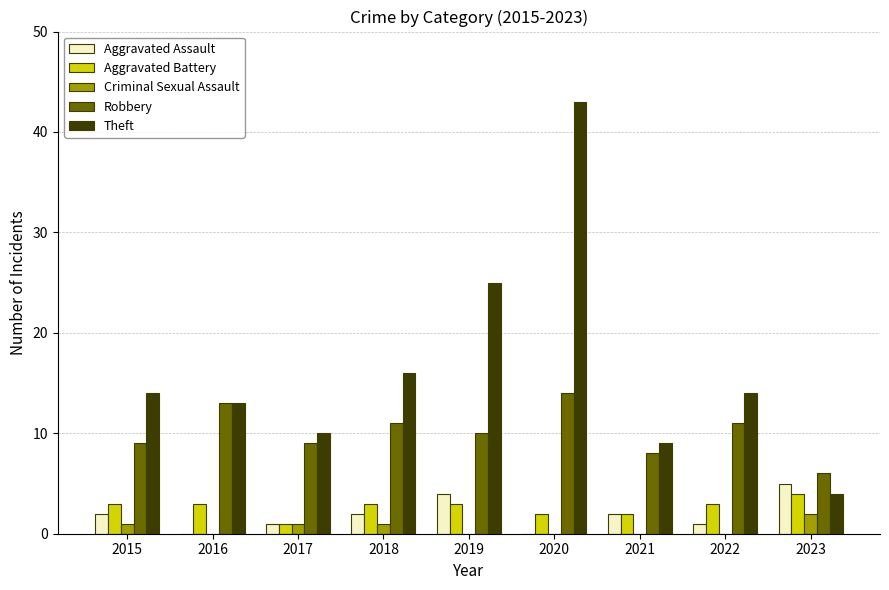

What are all the series names shown in the legend?

Aggravated Assault, Aggravated Battery, Criminal Sexual Assault, Robbery, Theft